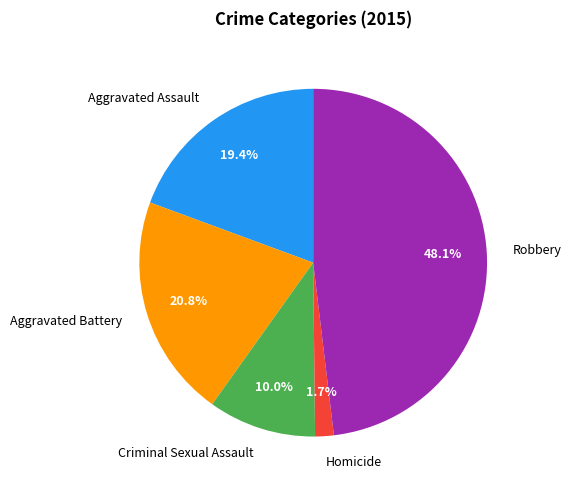

Do Aggravated Battery and Robbery together represent more than half of the pie?

Yes